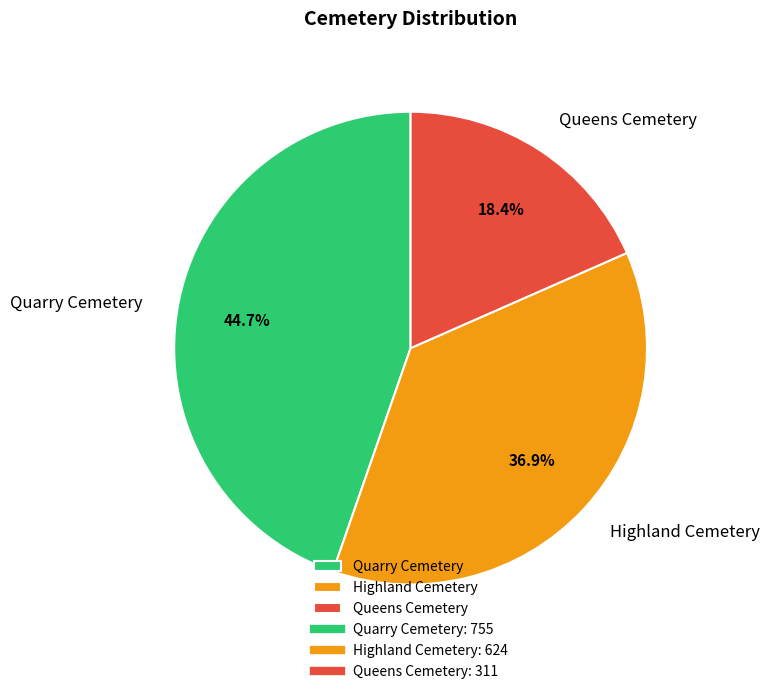

Between Quarry Cemetery and Queens Cemetery, which is larger?

Quarry Cemetery